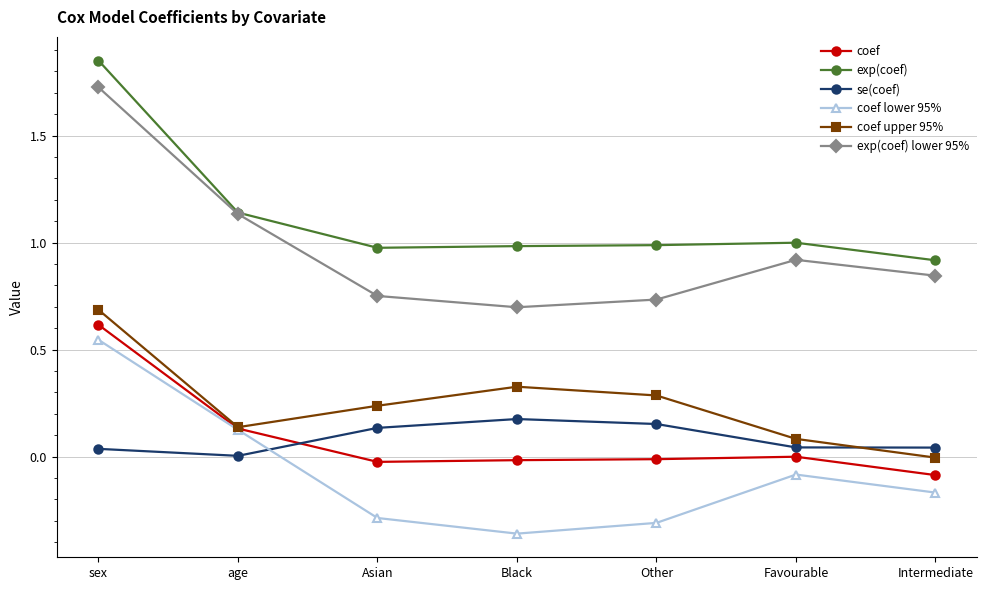

How many interior local valleys does the coef upper 95% series have?

1